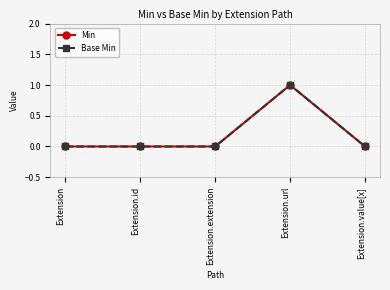

Reading left to right, extract all data points from this chart.

Min: Extension=0	Extension.id=0	Extension.extension=0	Extension.url=1	Extension.value[x]=0
Base Min: Extension=0	Extension.id=0	Extension.extension=0	Extension.url=1	Extension.value[x]=0